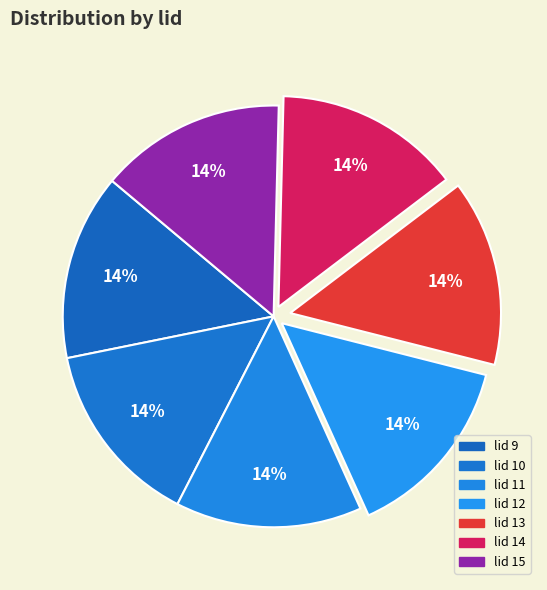

Count the number of slices in the pie.

7